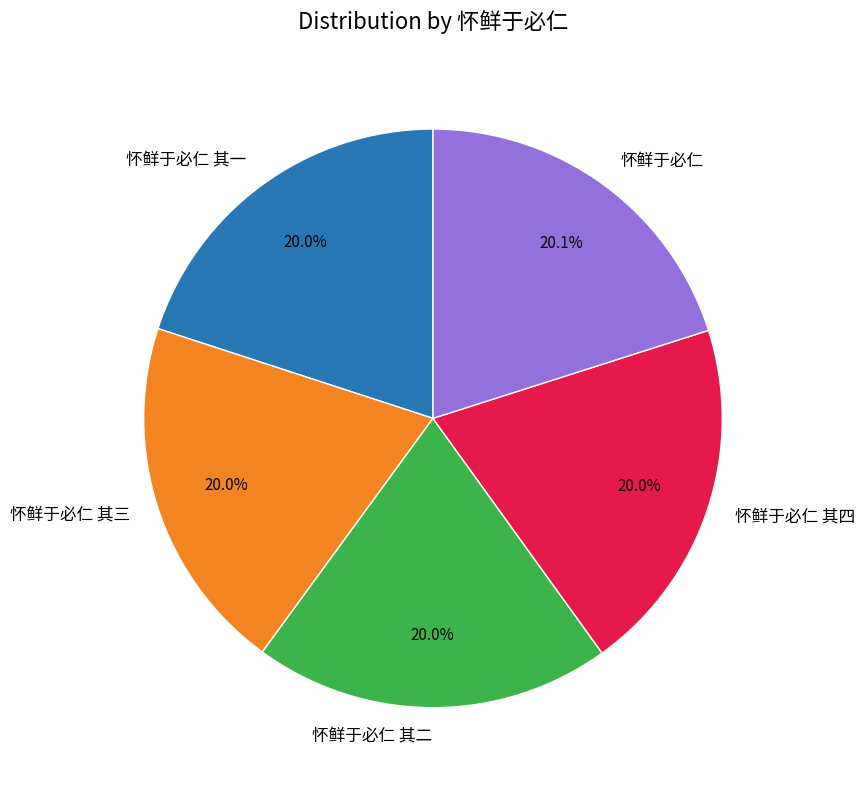

Is there any slice that represents more than half of the pie?

No